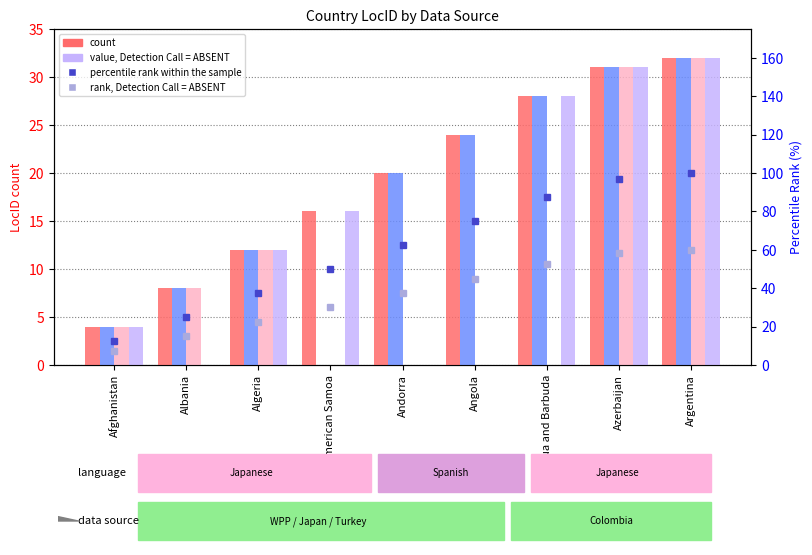

What is the greatest value displayed?

100.0